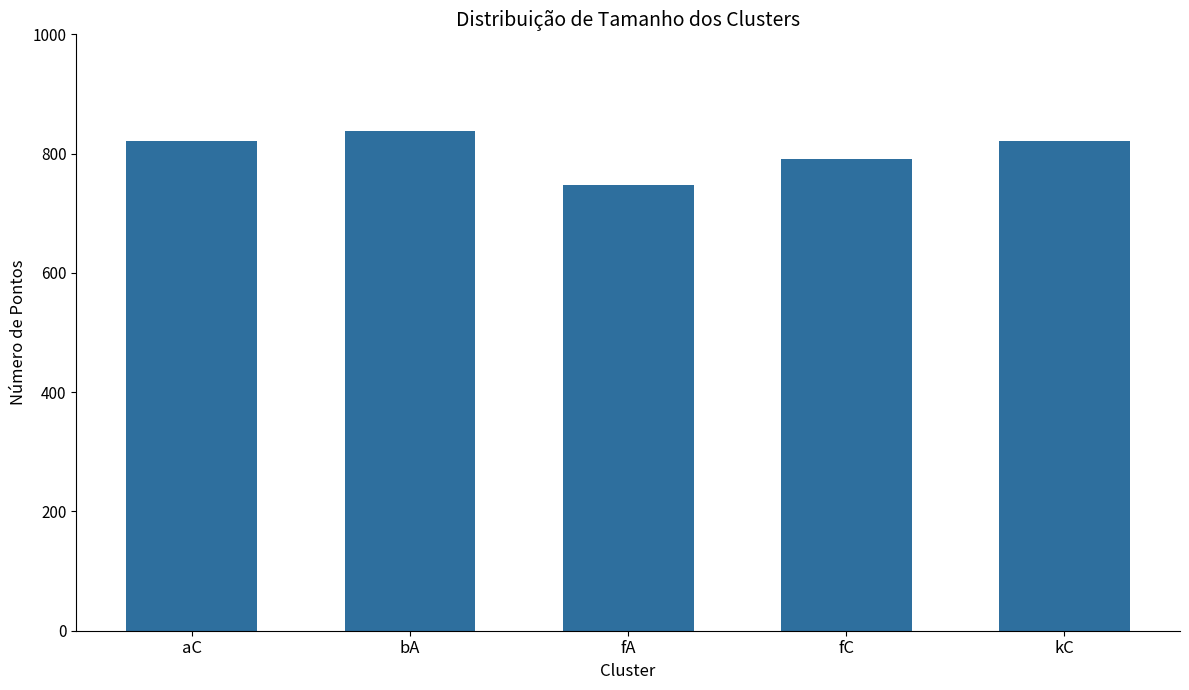

What is the difference between the maximum and second lowest values?

46.6